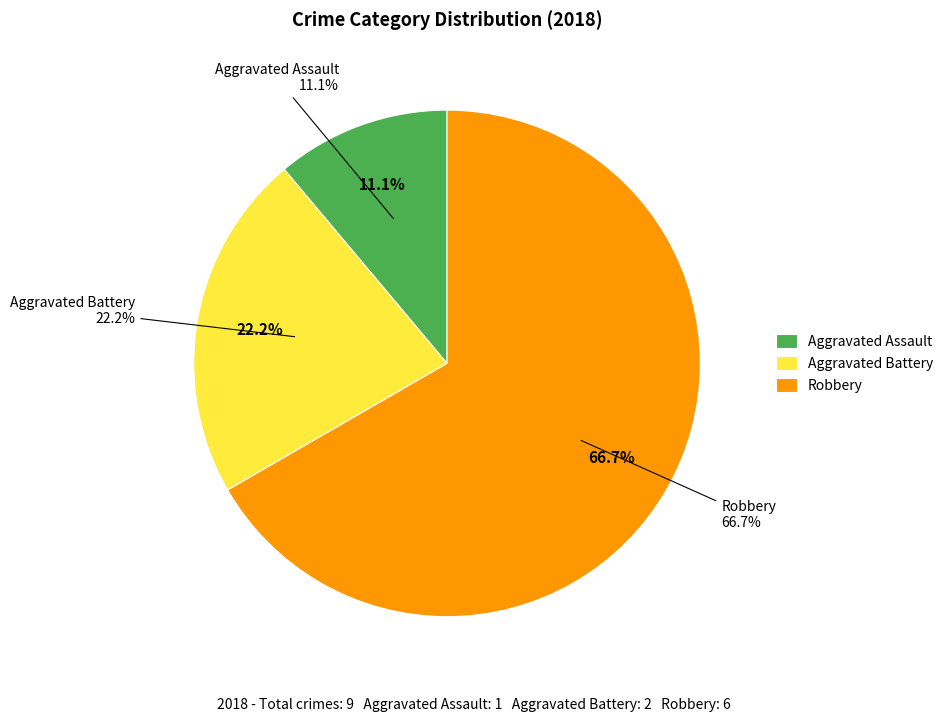

To the nearest percent, what is the combined percentage of Aggravated Battery and Robbery?

89%